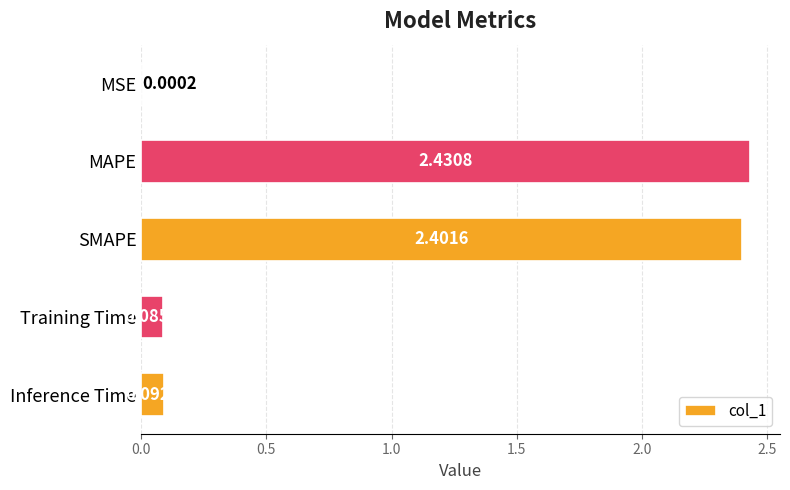

What is the sum of the values at SMAPE and MAPE?

4.8